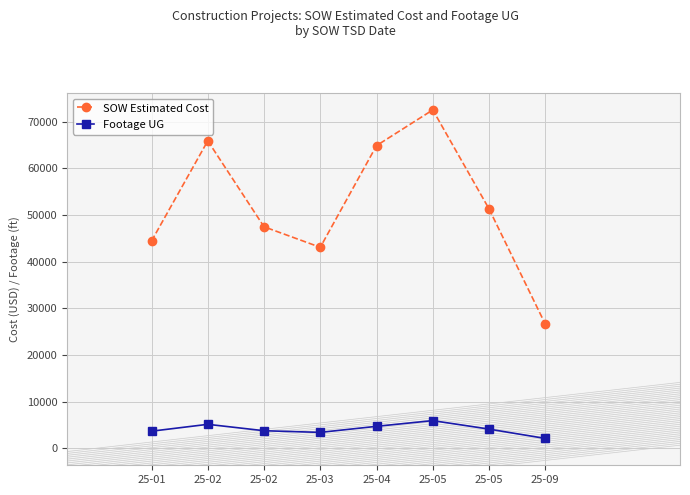

List the labels in order of Footage UG value, smallest first.

25-09, 25-03, 25-01, 25-02, 25-05, 25-04, 25-02, 25-05